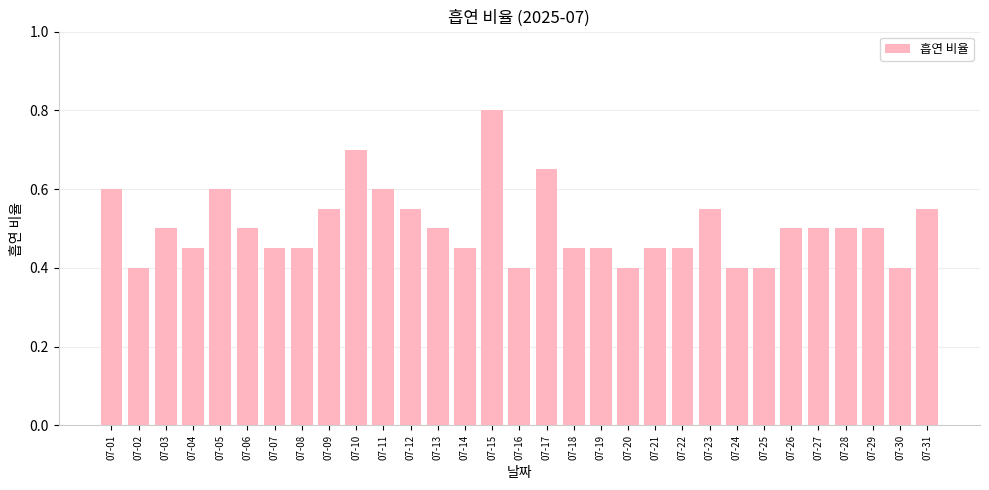

How many values are between 0 and 1?

31